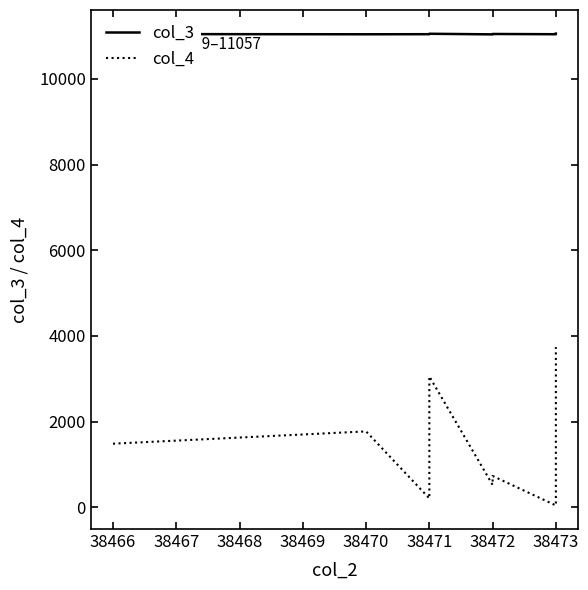

How many interior local valleys does the col_4 series have?

3